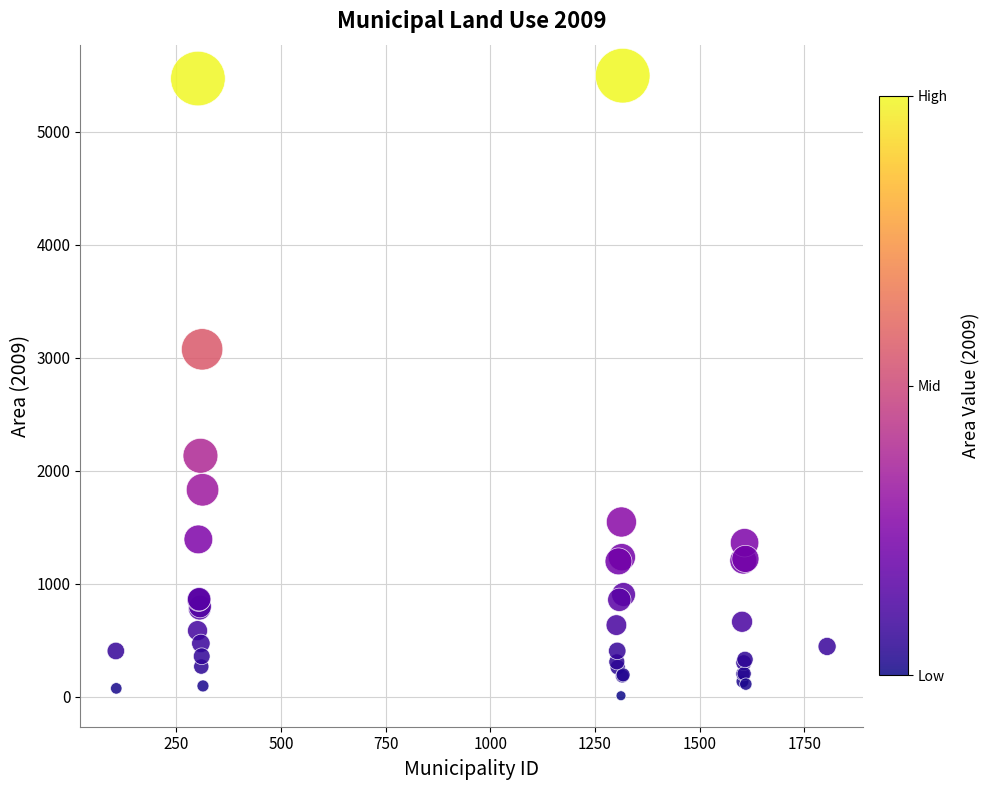

What Y value in the scatter plot is closest to 2752?

3074.5